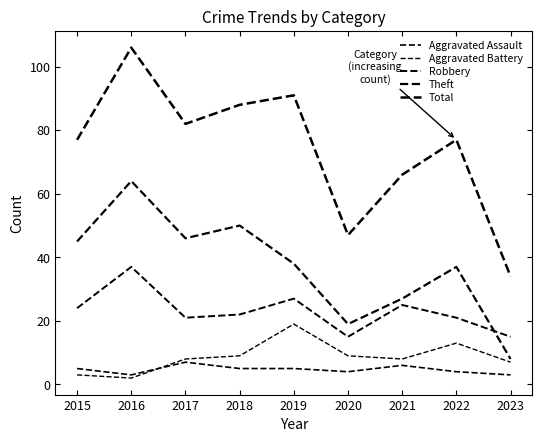

Between 2020 and 2016, which is larger?

2020